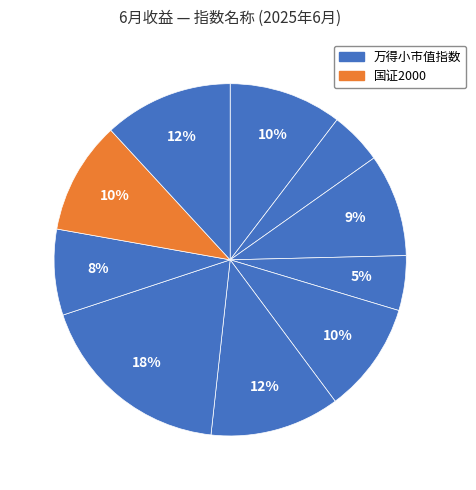

To the nearest percent, what is the average slice percentage?

10%